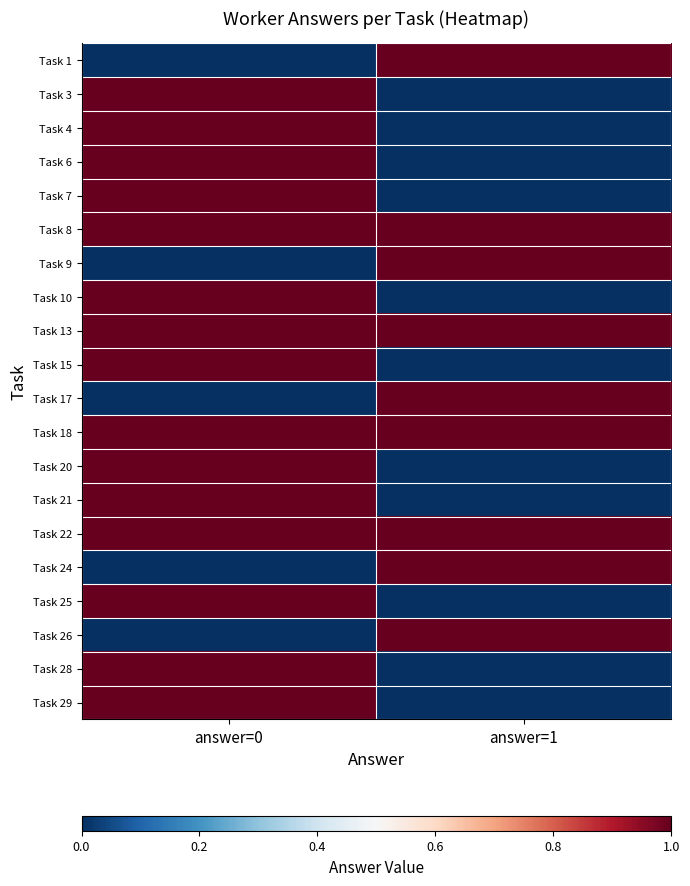

Which label corresponds to the largest value in the chart?

answer=1